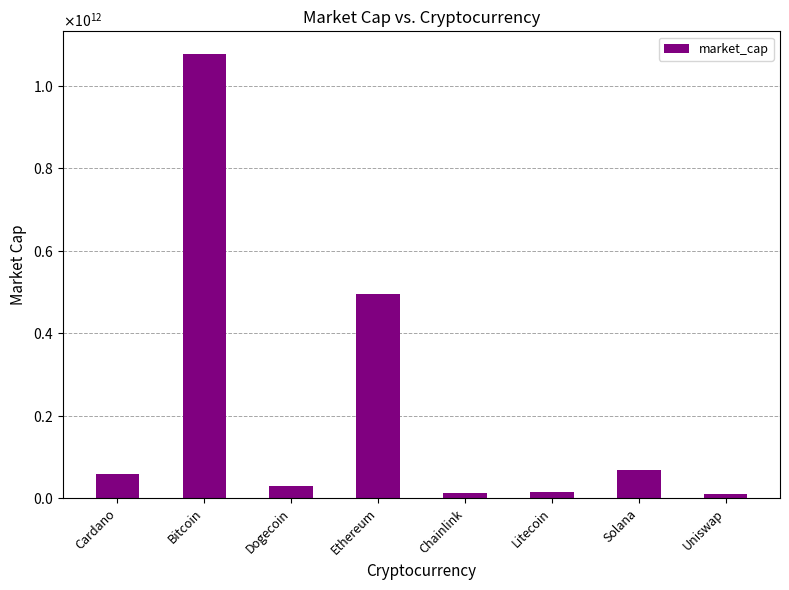

At which category does the chart reach its minimum across all series?

Uniswap